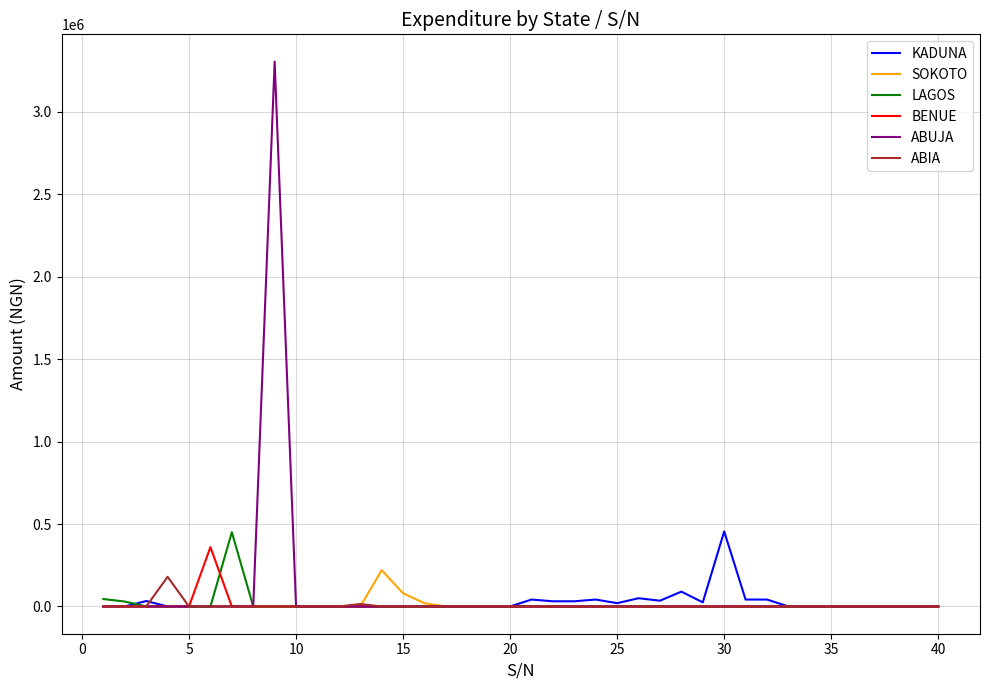

Which series has the largest range (max minus min)?

ABUJA